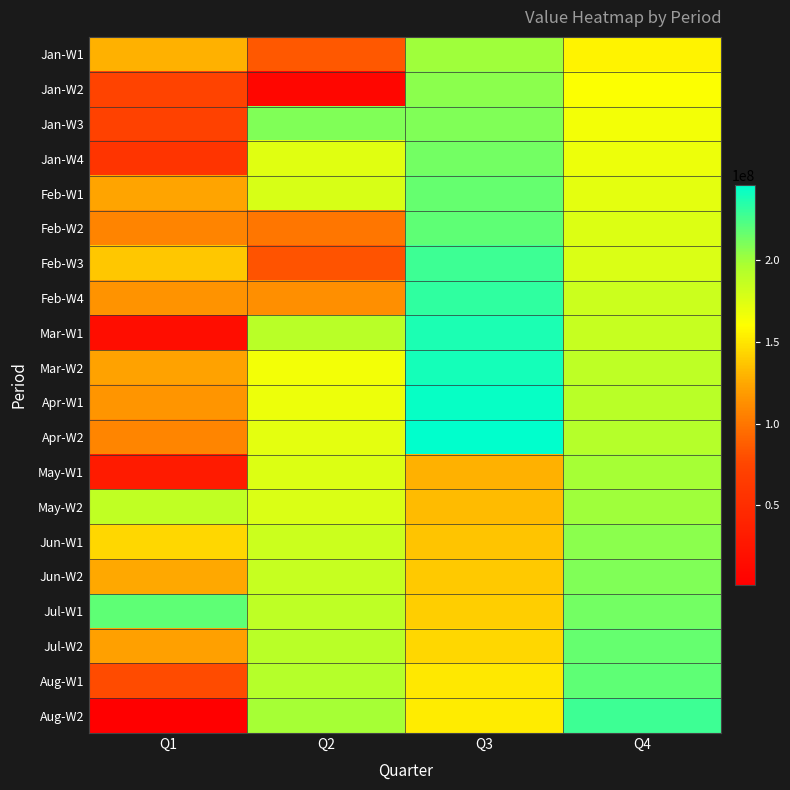

List the series in order of their peak value, highest first.

Apr-W2, Apr-W1, Mar-W2, Mar-W1, Feb-W4, Feb-W3, Aug-W2, Feb-W2, Aug-W1, Jul-W1, Feb-W1, Jul-W2, Jan-W4, Jan-W3, Jun-W2, Jan-W2, Jun-W1, Jan-W1, May-W2, May-W1